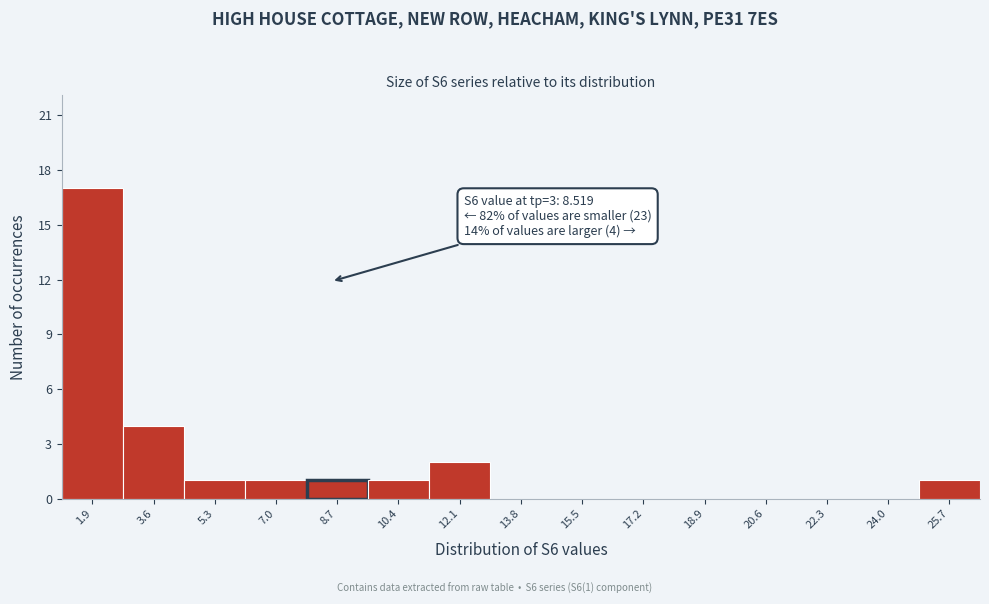

Which range on the x-axis has the tallest bar?

1.0 to 2.8